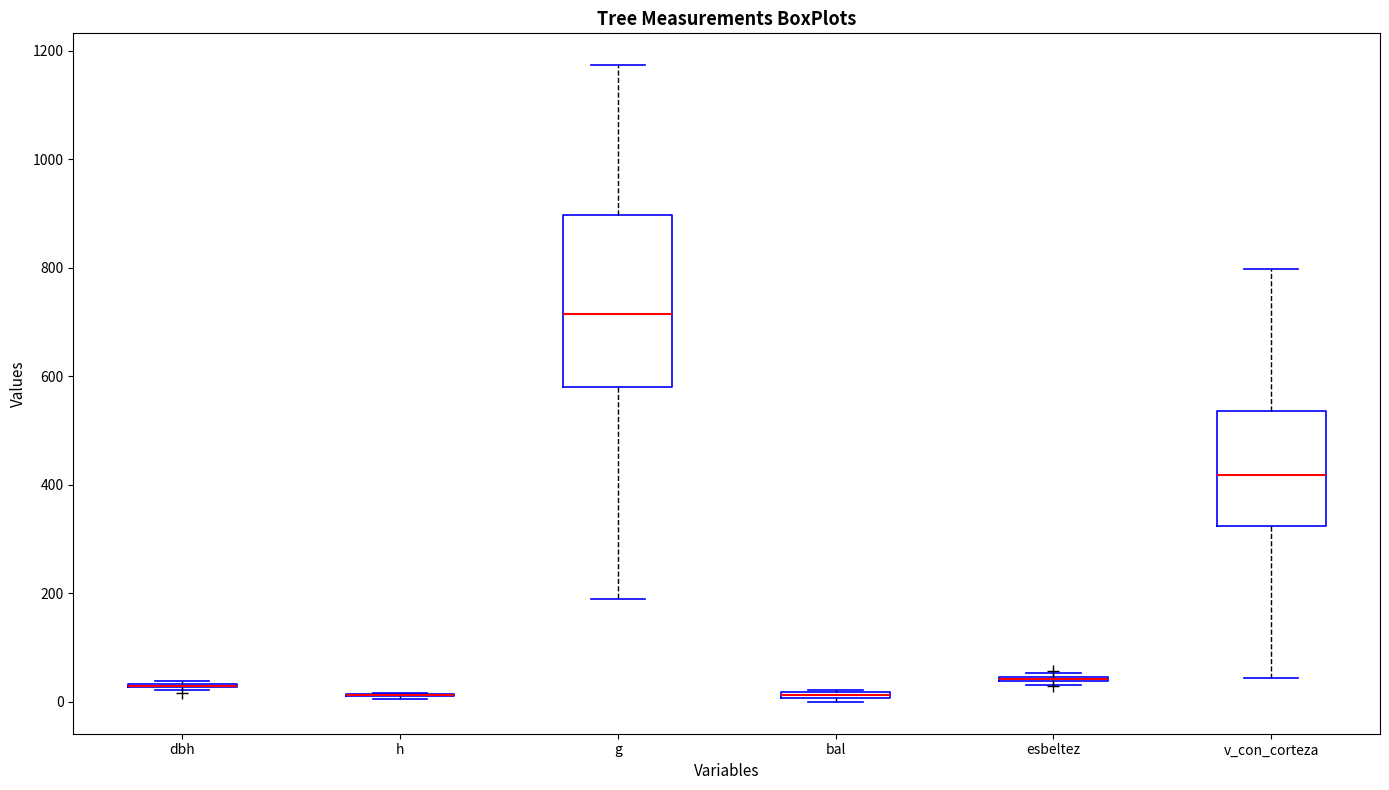

Where is the upper edge of the box for g on the y-axis? The values are not printed on the chart, so give them approximately, as read against the axis.

900